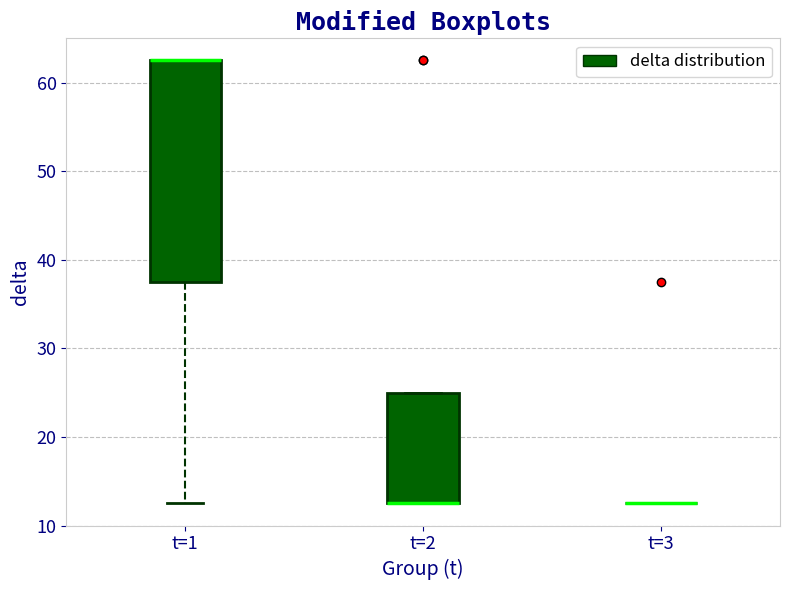

Which box is the tallest, from its lower edge to its upper edge?

t=1